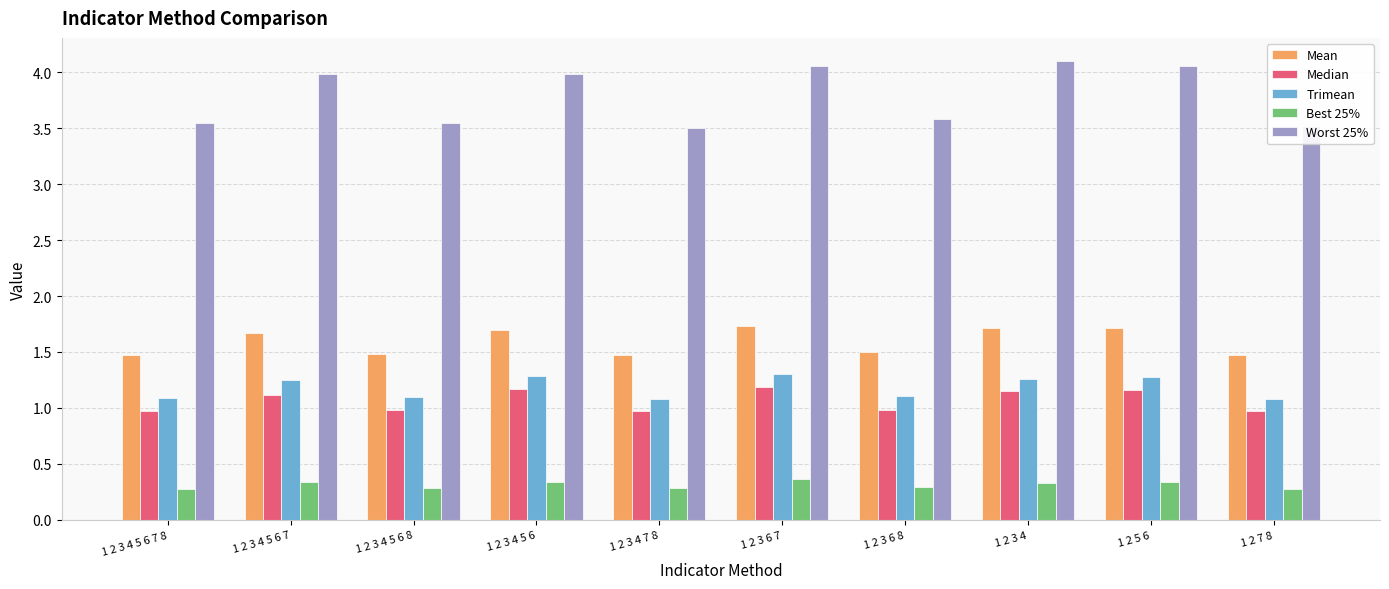

What is the difference between the second highest and second lowest values in the Mean series?

0.2